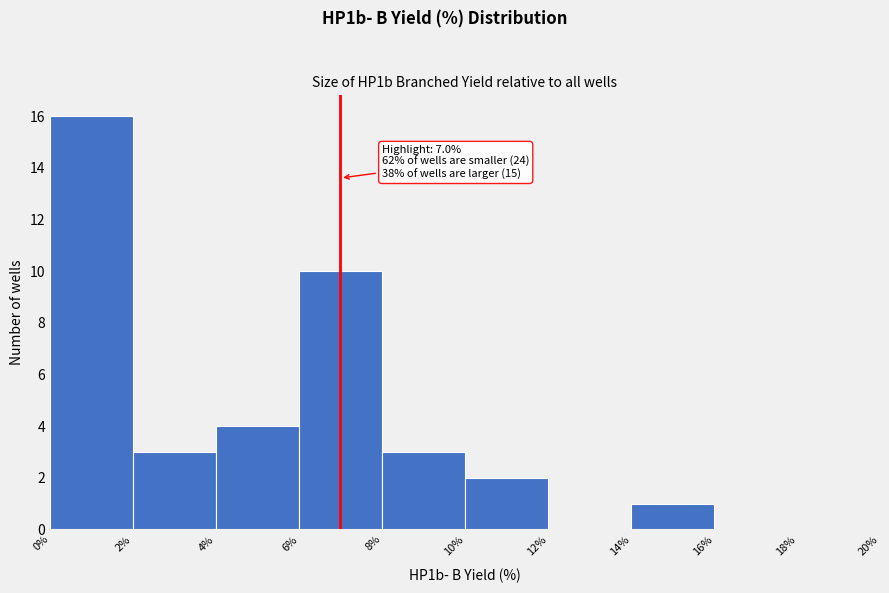

Which range on the x-axis has the tallest bar?

0% to 2%